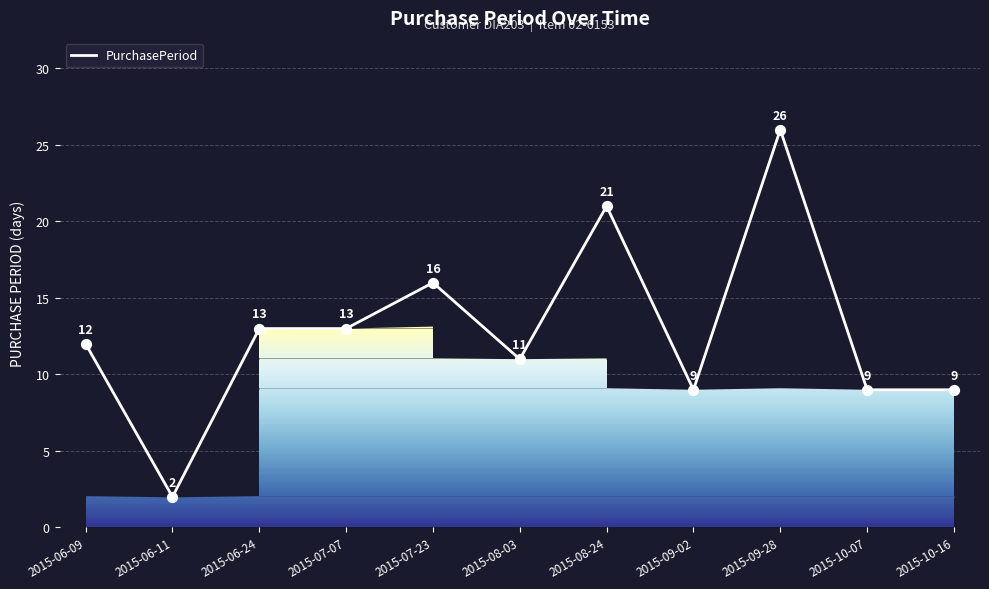

What is the change in value from 2015-06-24 to 2015-10-16?

-4